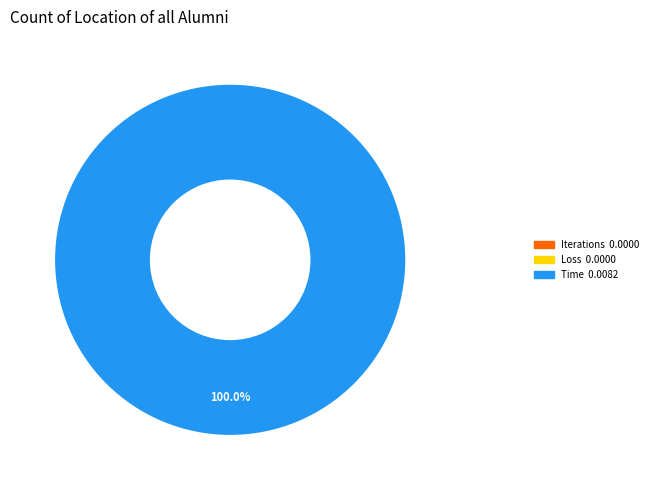

How many slices are in this pie chart?

3